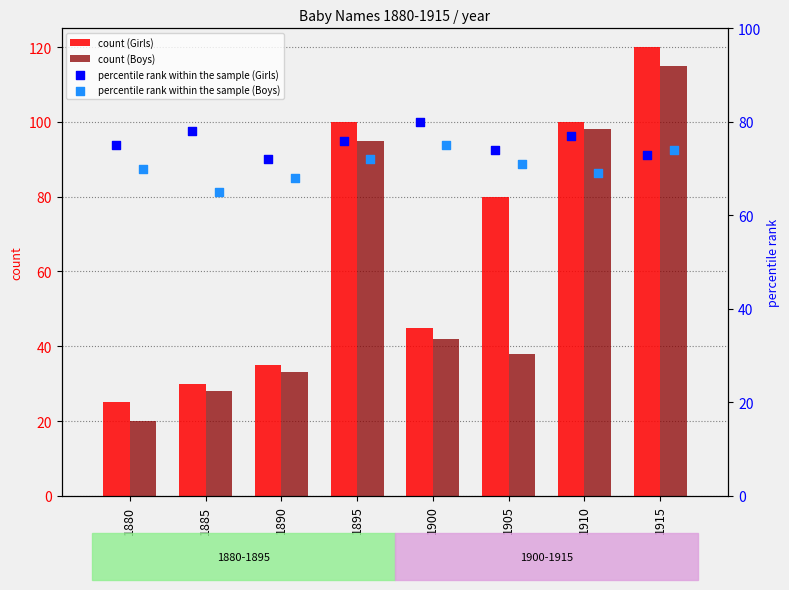

Which series reaches the maximum Y coordinate?

count (Girls)